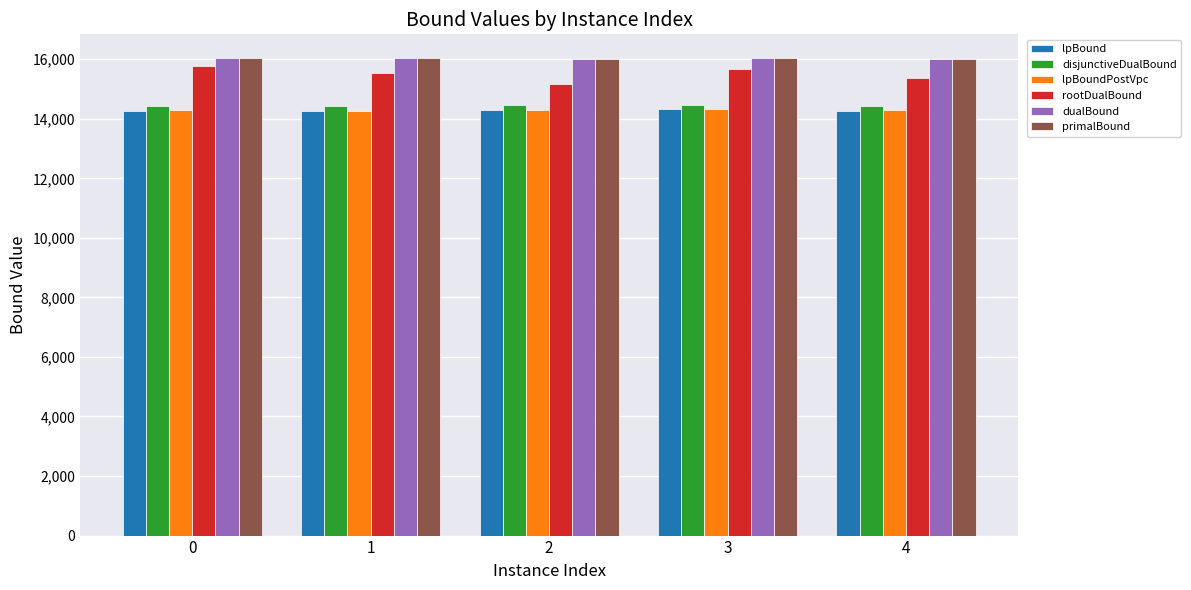

What are all the series names shown in the legend?

lpBound, disjunctiveDualBound, lpBoundPostVpc, rootDualBound, dualBound, primalBound